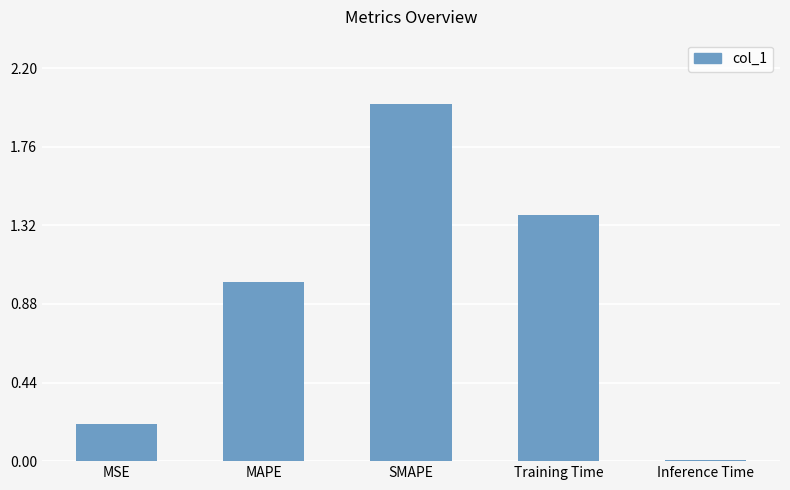

What is the ratio of the value at SMAPE to the value at MAPE?

2.0